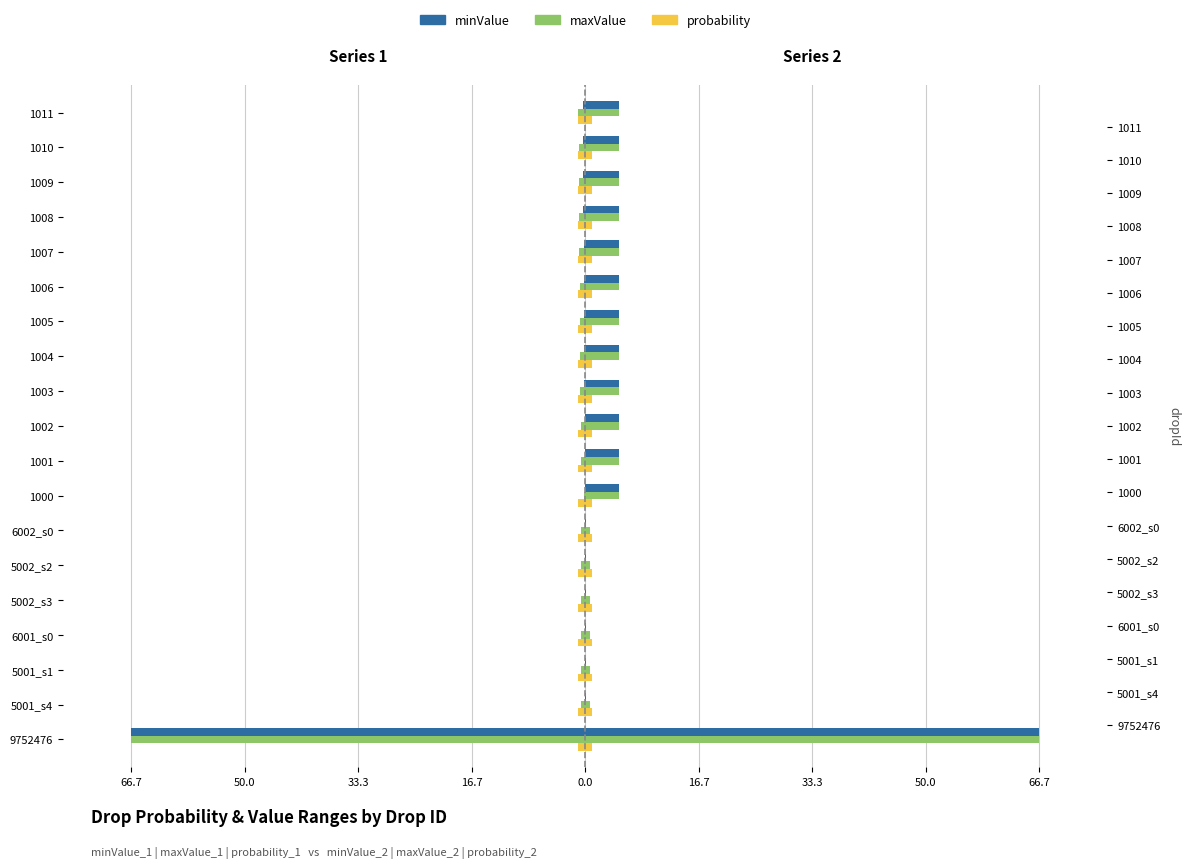

What is the value of the probability_2 bar at the 14th from the left?

0.2